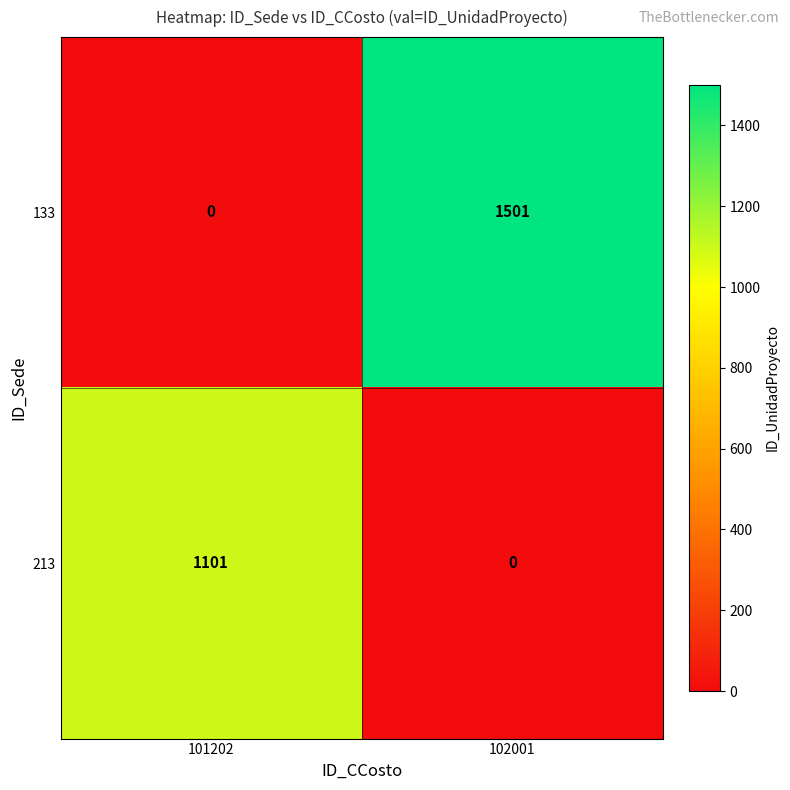

At which category is the sum across all series the highest?

102001